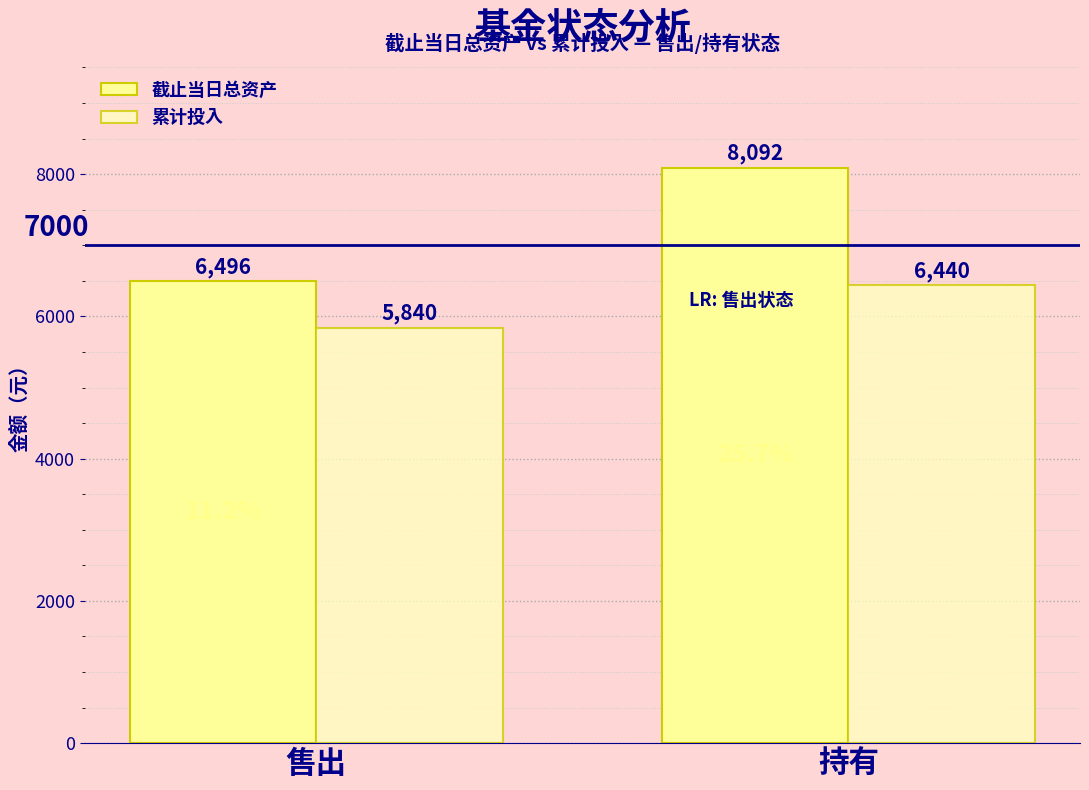

Which series has the largest total across all categories?

截止当日总资产